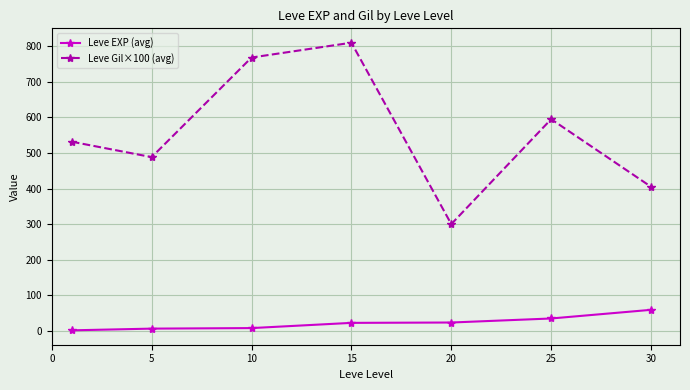

How many lines are shown in the chart?

2